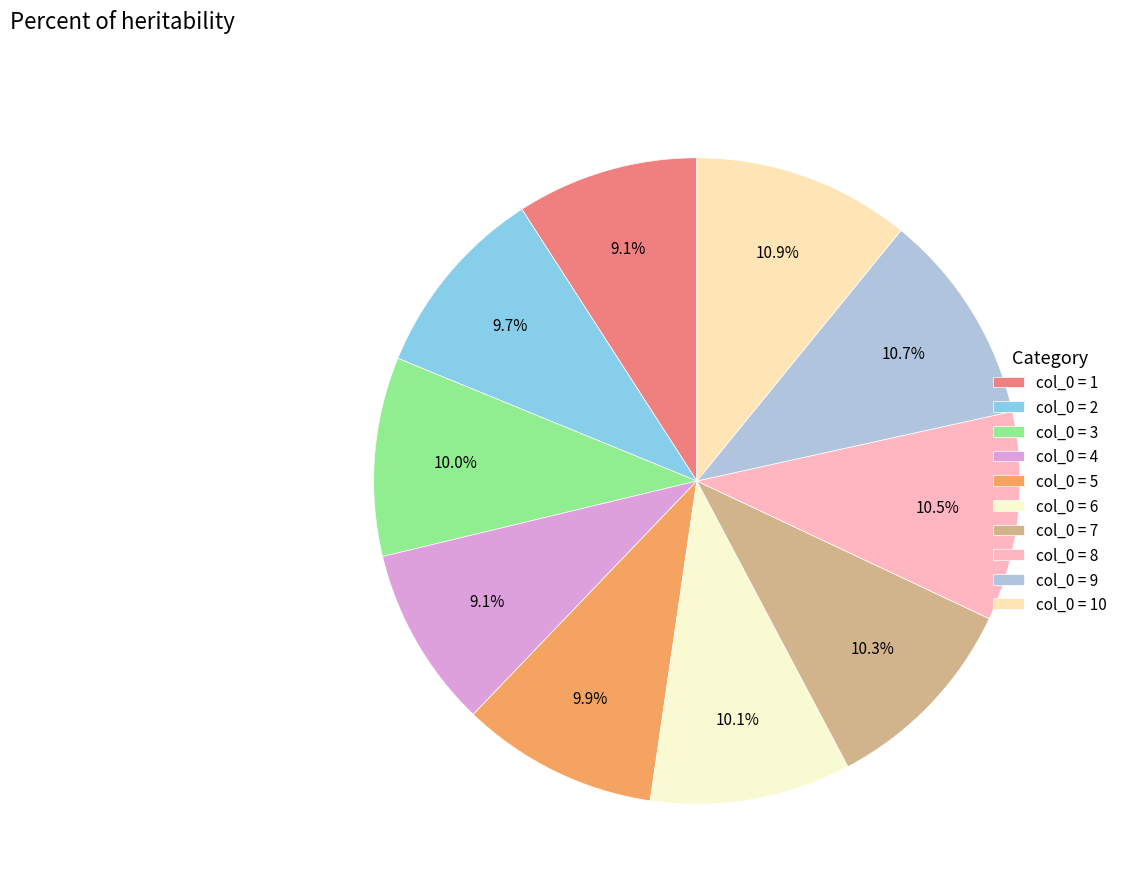

Count the number of slices in the pie.

10